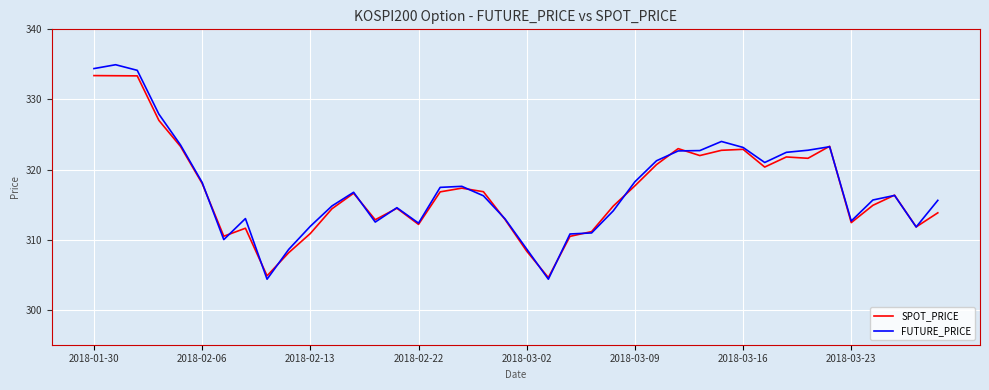

Which series has the widest spread of values?

FUTURE_PRICE